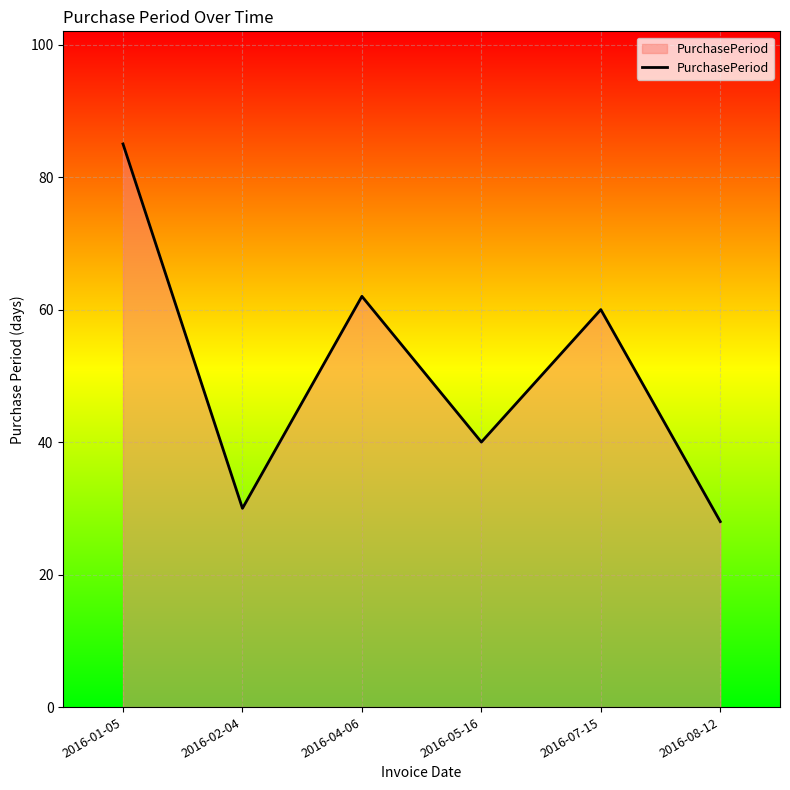

Reading right to left, extract all data points from this chart.

2016-08-12=28	2016-07-15=60	2016-05-16=40	2016-04-06=62	2016-02-04=30	2016-01-05=85